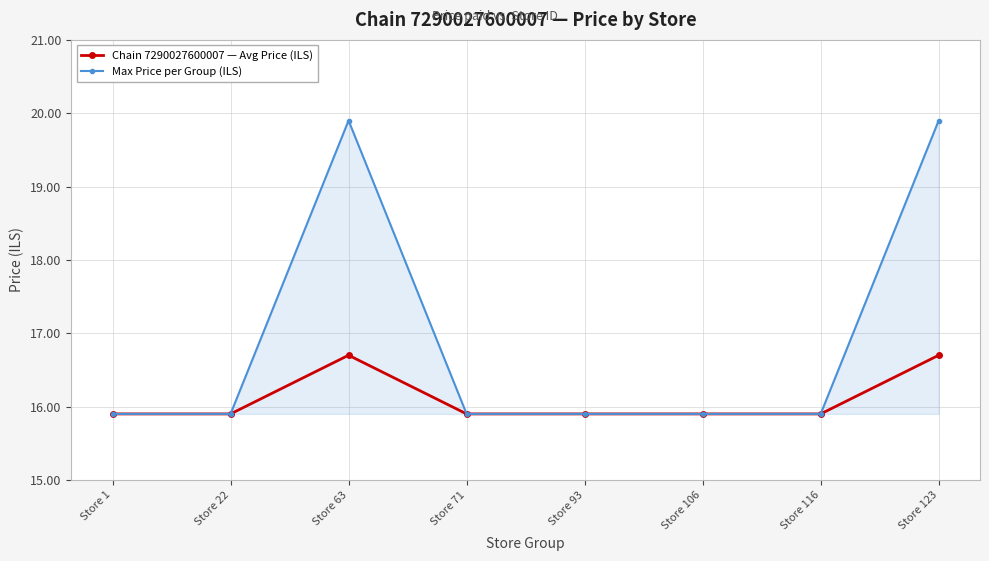

Count the Max Price per Group (ILS) values in the range 15 to 19.

6